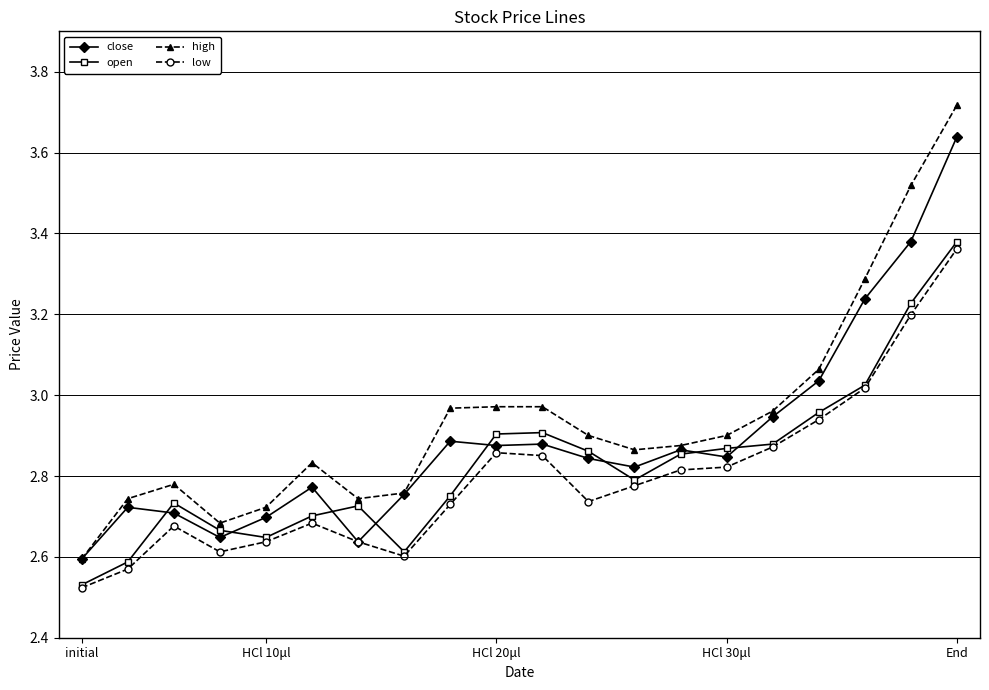

Is this an area chart (filled region under the line)?

No